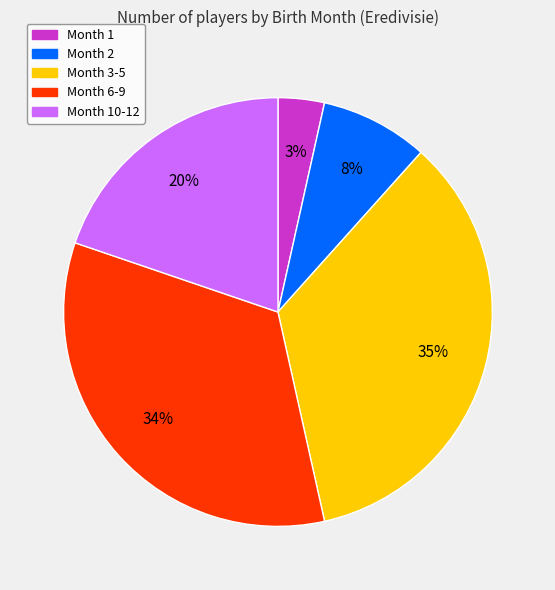

Which has a higher value, Month 1 or Month 10-12?

Month 10-12